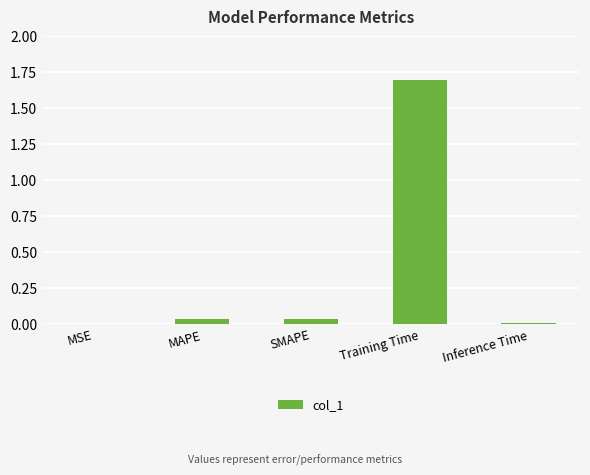

What is the greatest value displayed?

1.7